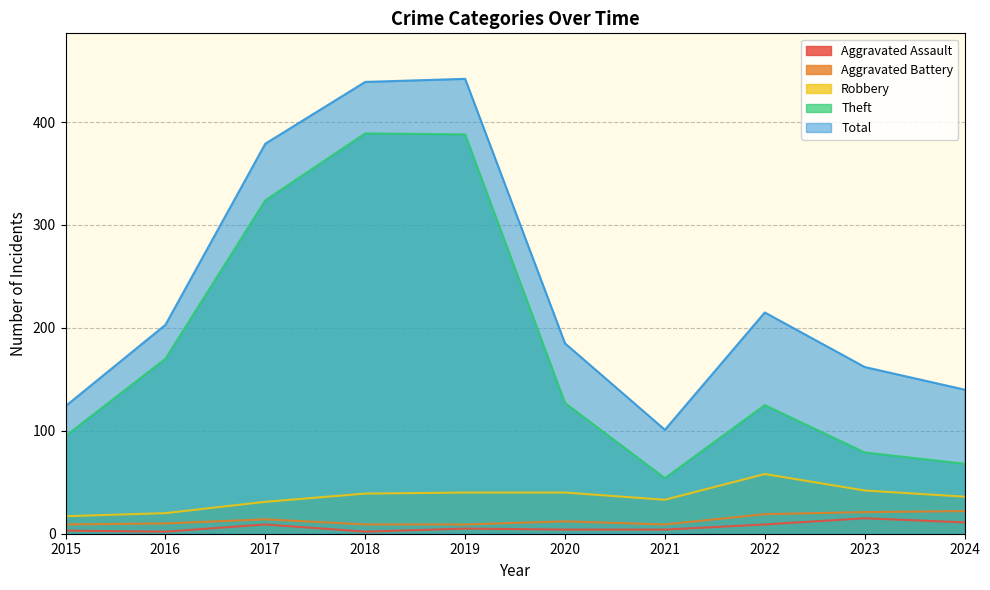

True or false: Aggravated Assault and Theft intersect in this chart.

False